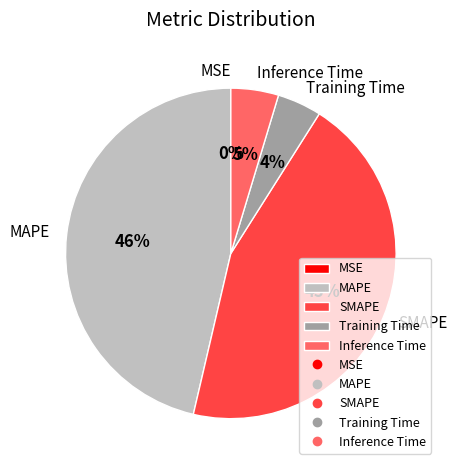

To the nearest percent, what is the average slice percentage?

20%